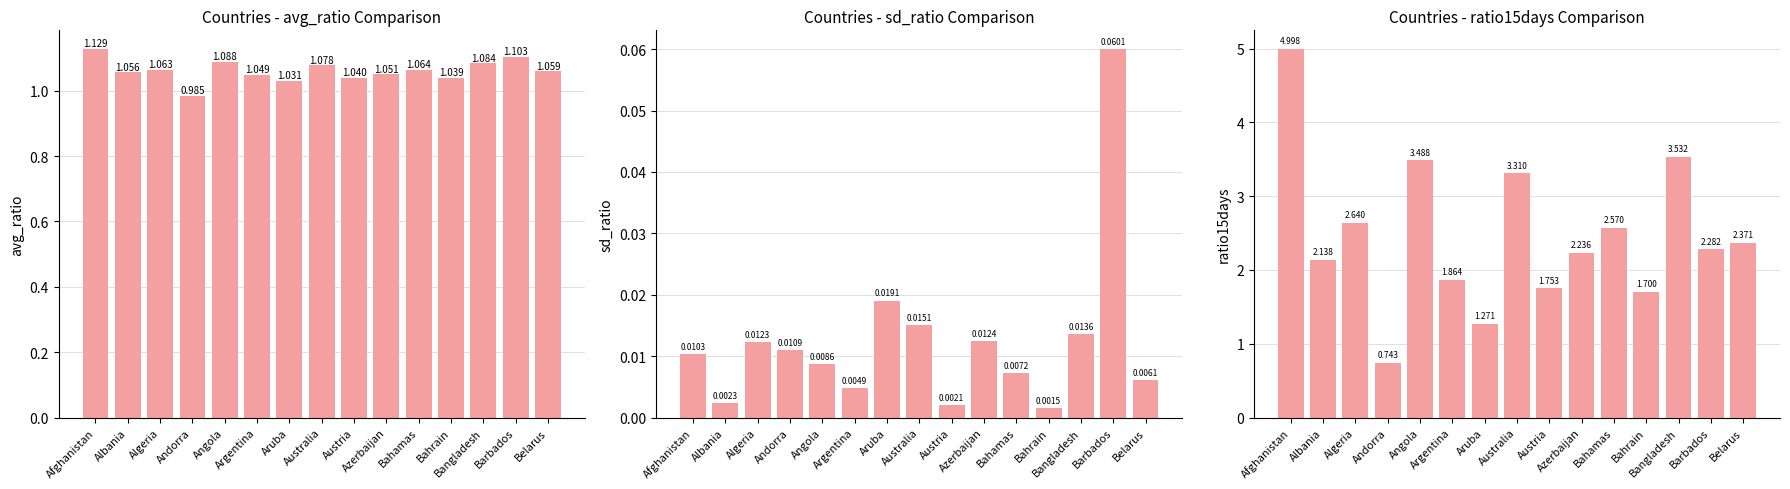

Is it true that ratio15days equals 3.5 at Bangladesh?

True